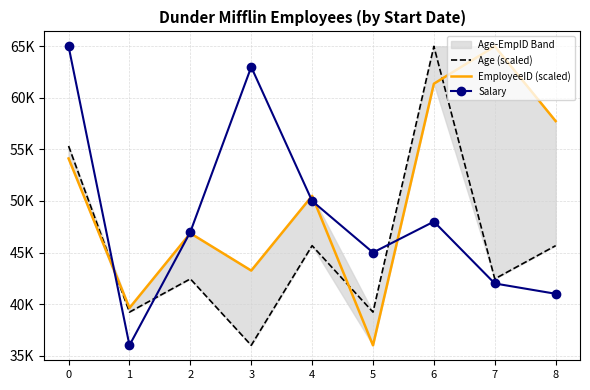

Which series changed the most between 5 and 8?

EmployeeID (scaled)